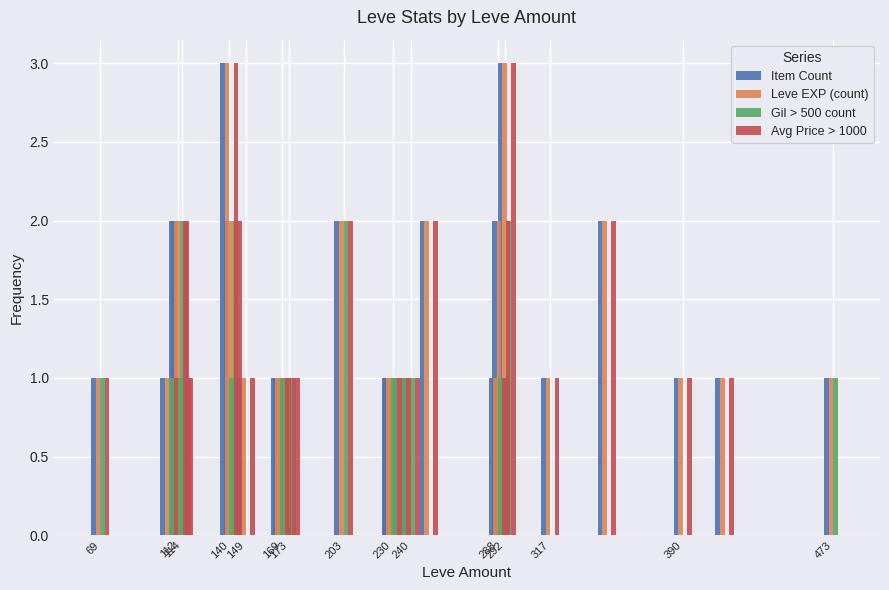

Rank the series by their maximum value, from highest to lowest.

Item Count, Leve EXP (count), Avg Price > 1000, Gil > 500 count